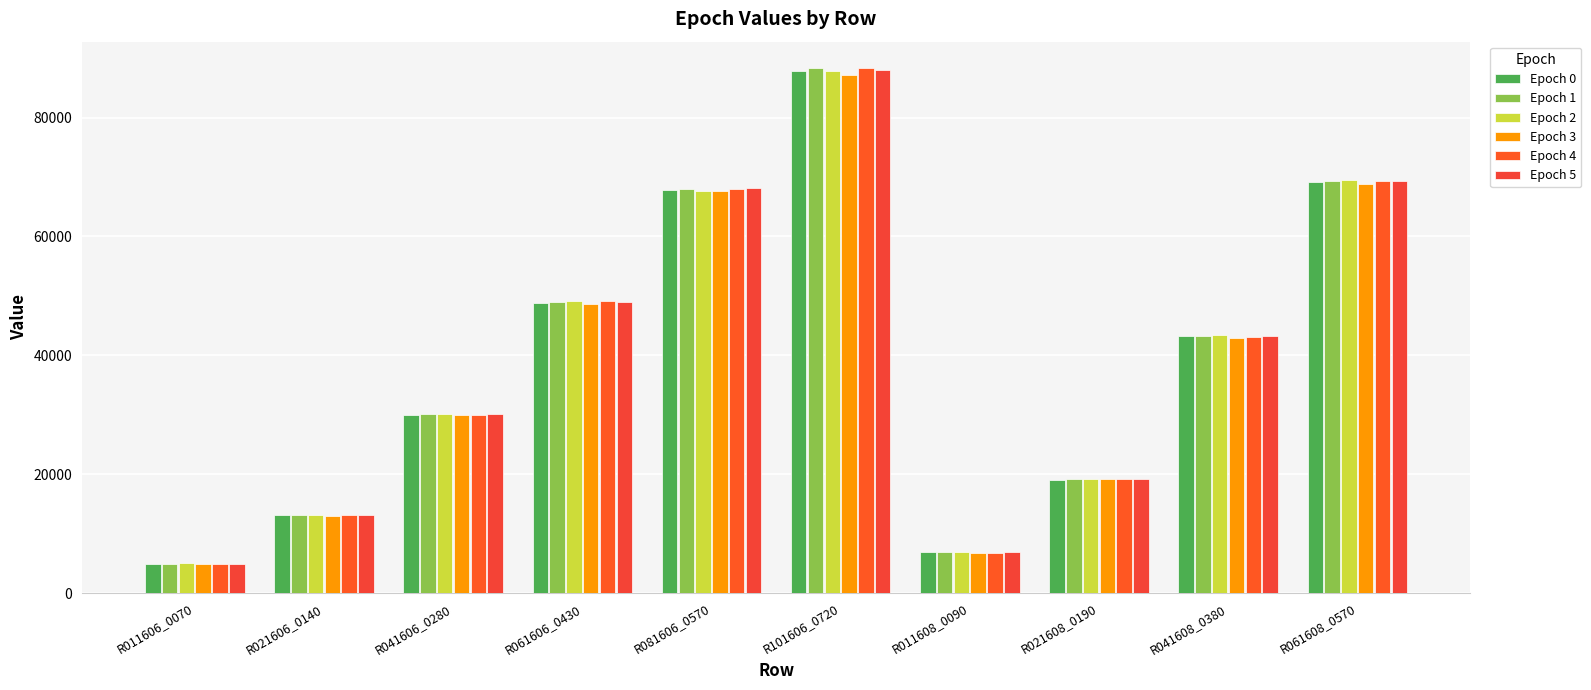

What is the label of the 6th bar from the right?

R081606_0570